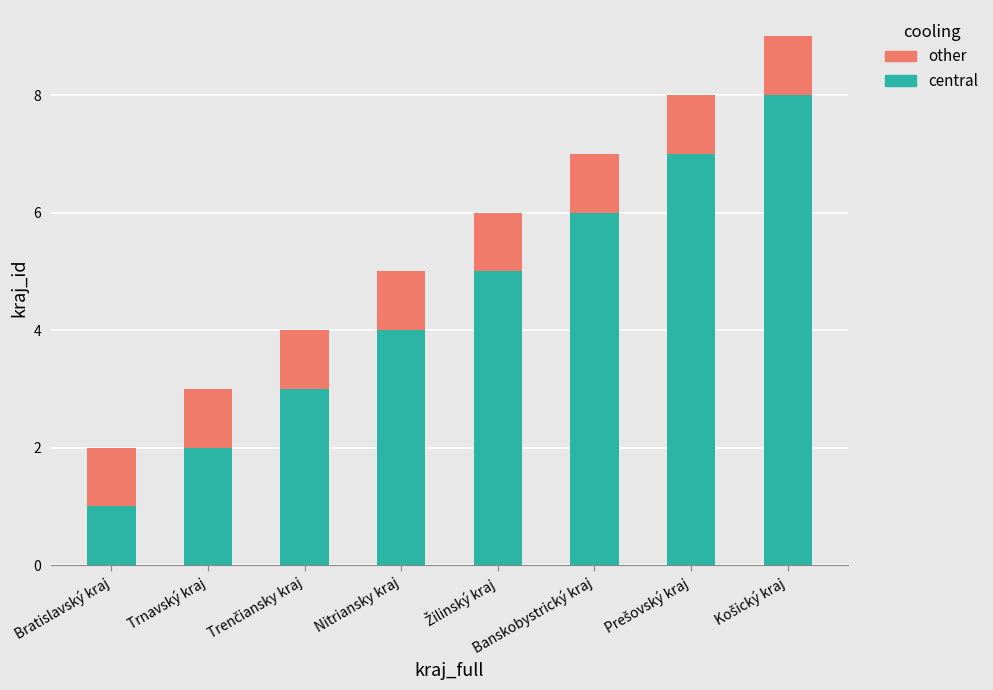

What is the highest value of the central series?

8